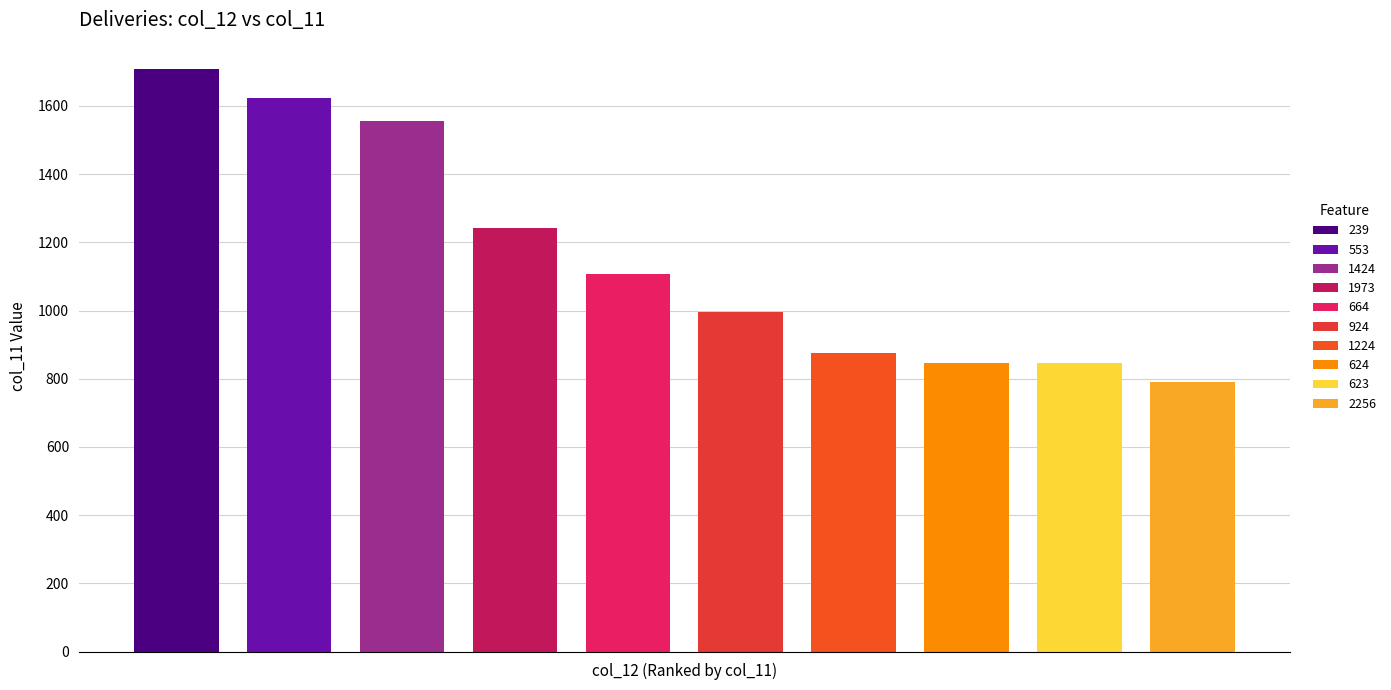

Which label corresponds to the largest value in the chart?

239